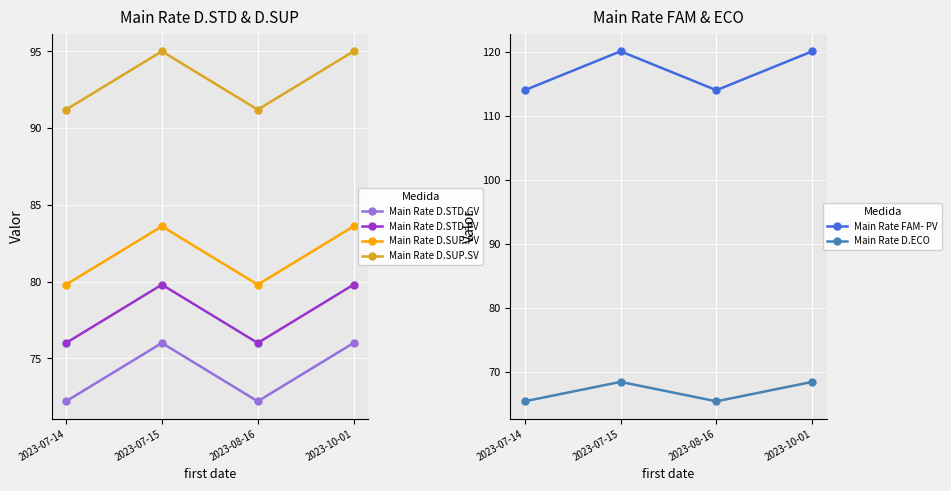

At which category is the sum across all series the highest?

2023-07-15